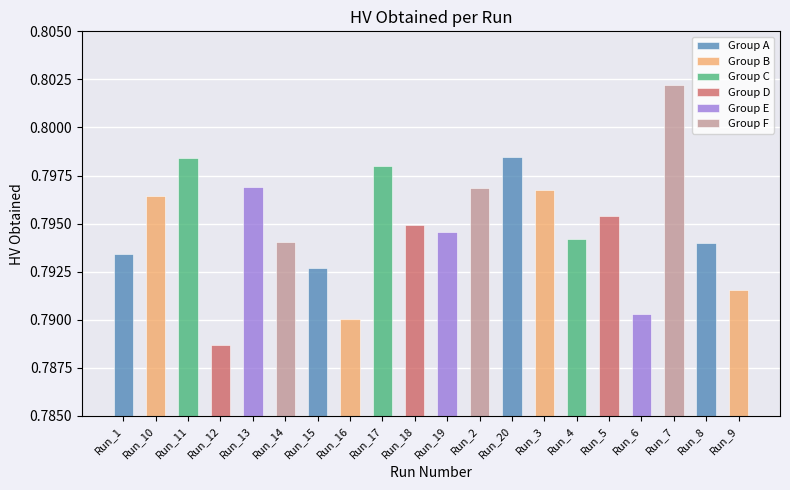

What is the minimum value shown in the chart?

0.8